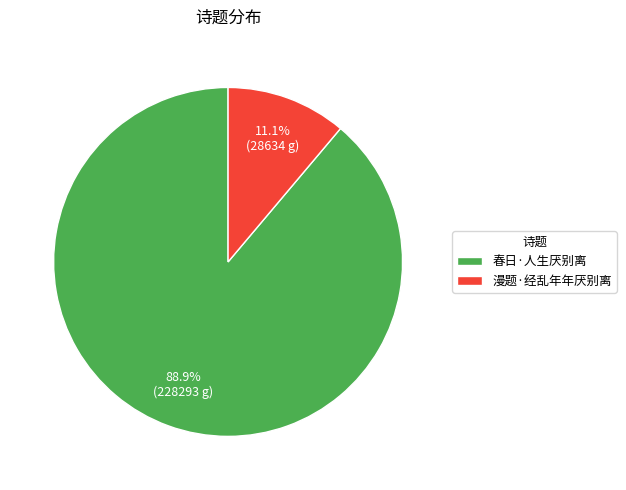

What is the ratio of the value at 漫题·经乱年年厌别离 to the value at 春日·人生厌别离?

0.1